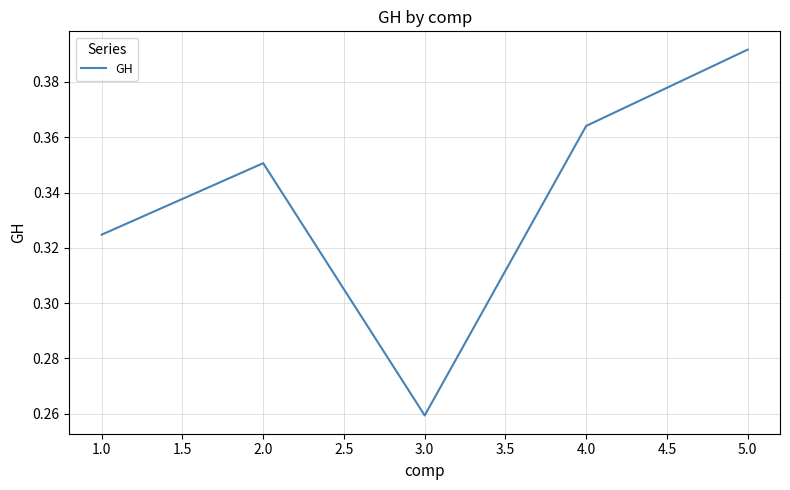

What is the change in value from 3.0 to 4.0?

+0.1